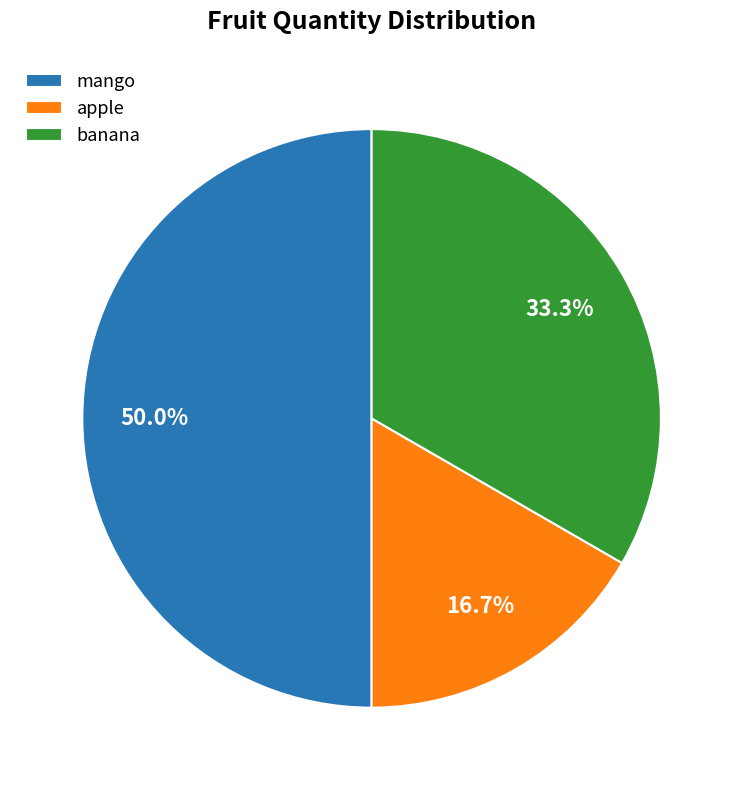

The banana slice represents 33% of the pie. True or false?

True